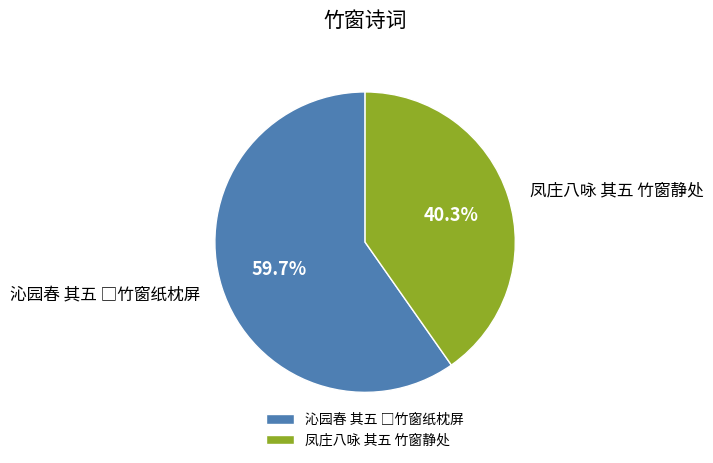

Is 凤庄八咏 其五 竹窗静处 the majority of the pie?

No